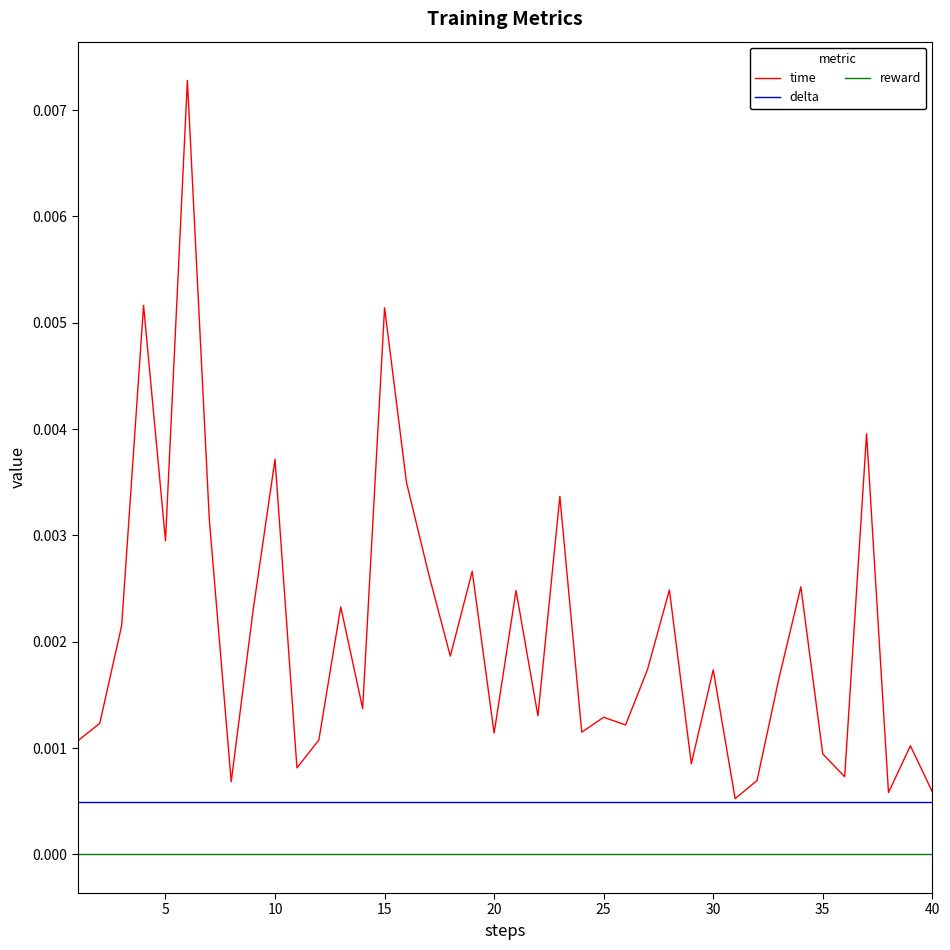

List the series in order of their overall mean, highest first.

time, delta, reward